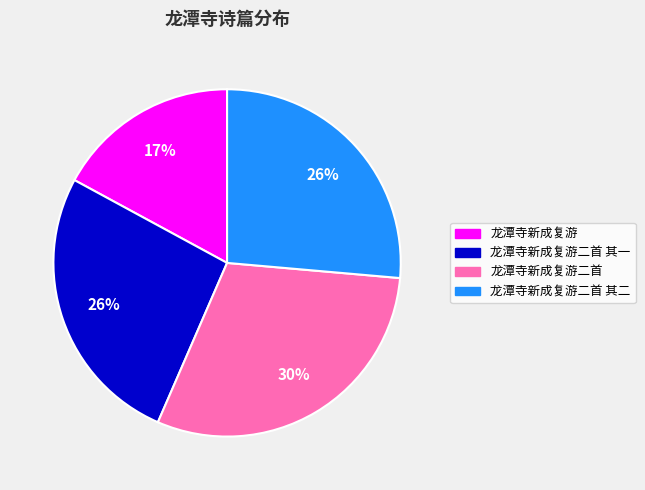

To the nearest percent, what is the average slice percentage?

25%